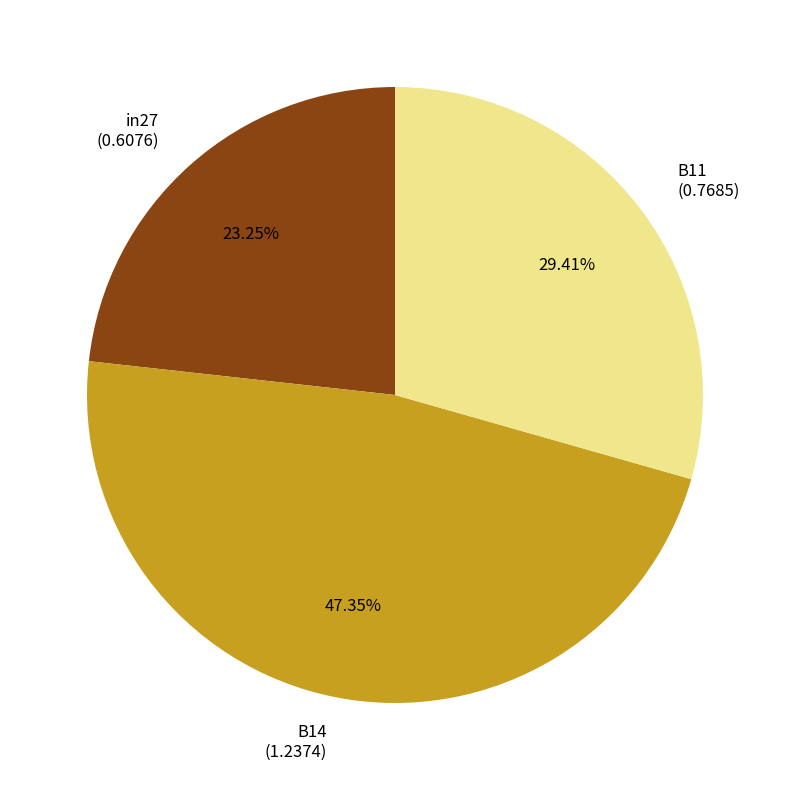

Count the number of slices in the pie.

3